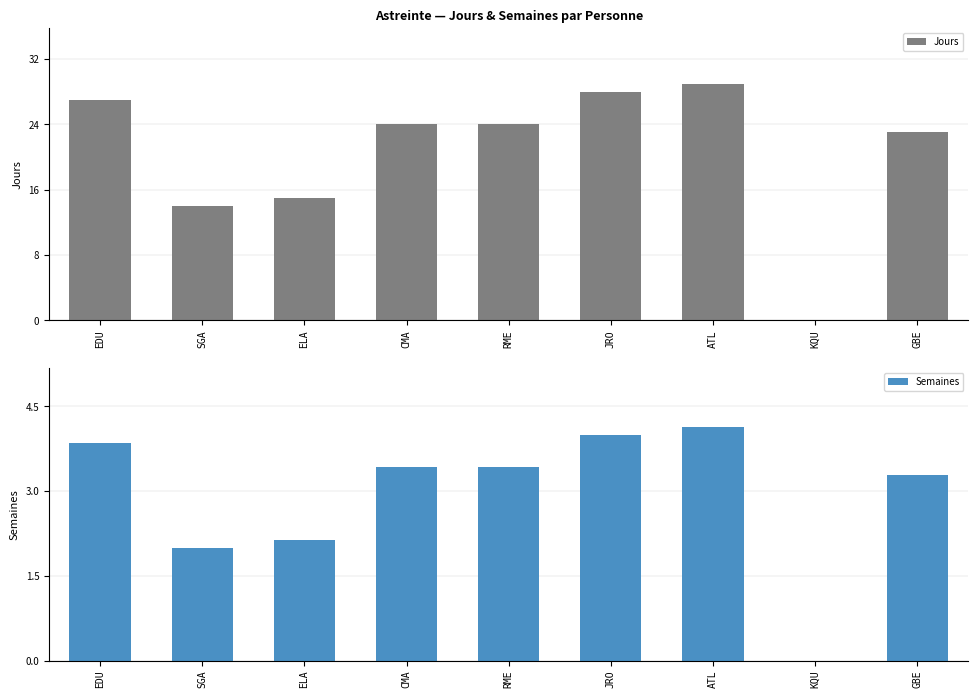

At KQU, list the series in order from largest to smallest.

Jours, Semaines